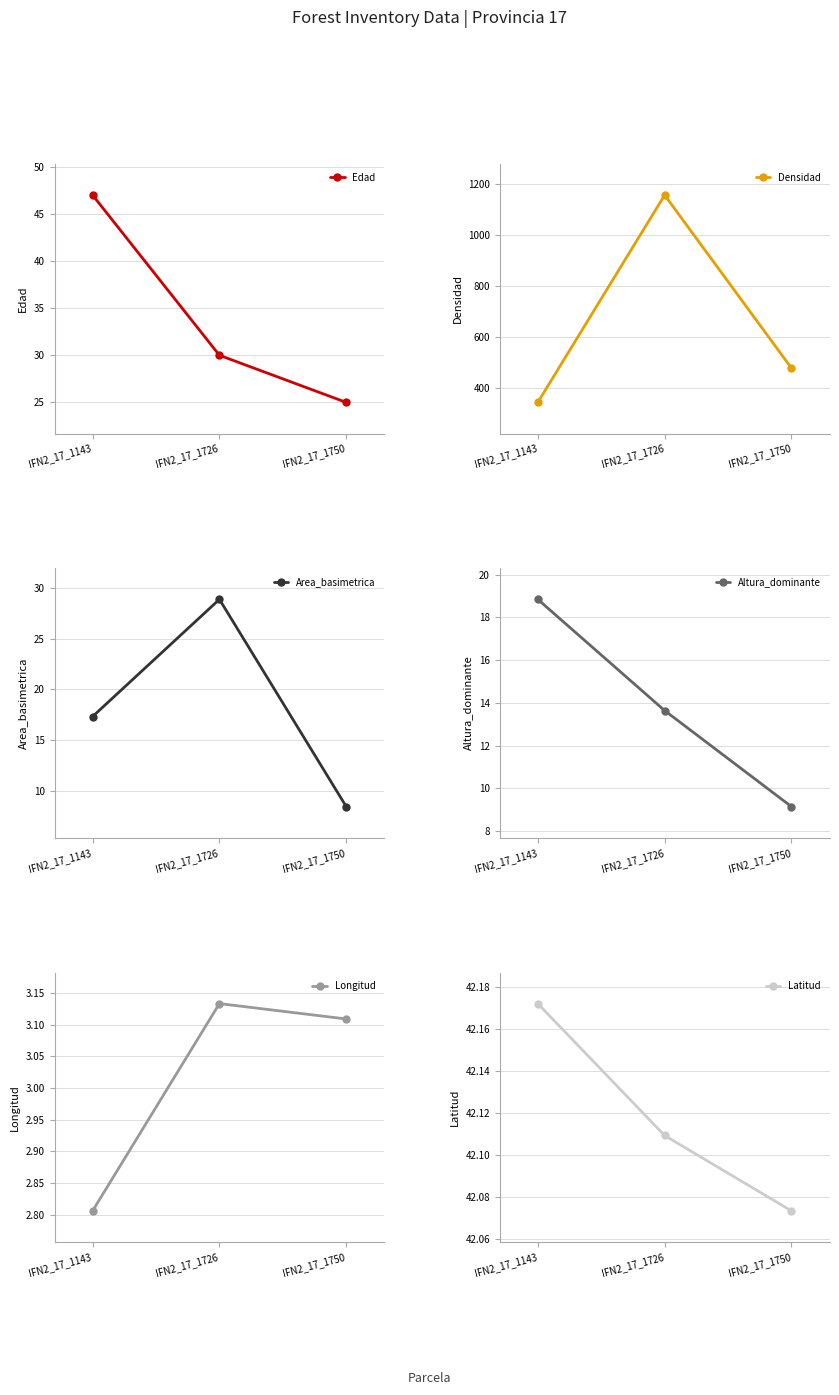

What is the difference between the highest and lowest values at IFN2_17_1750?

474.4